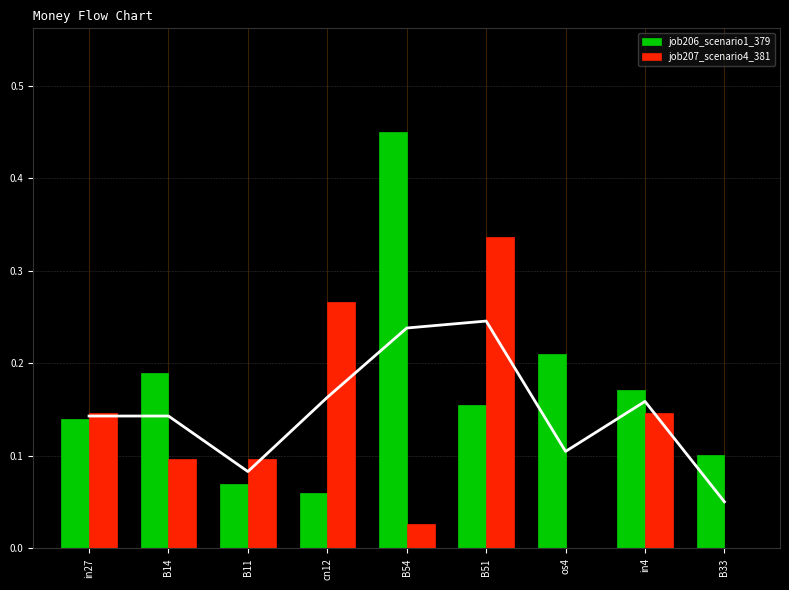

What is the difference between the second highest and minimum values in the job206_scenario1_379 series?

0.1